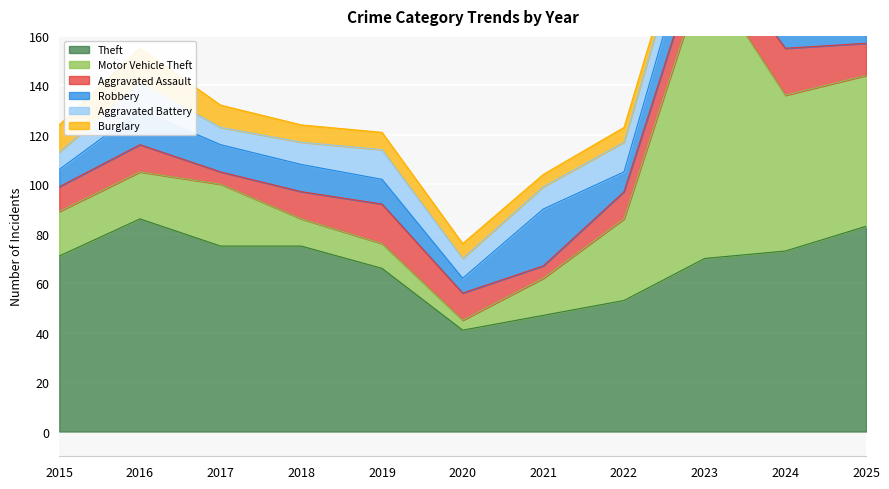

True or false: Burglary has a value of 2 at 2023.

True